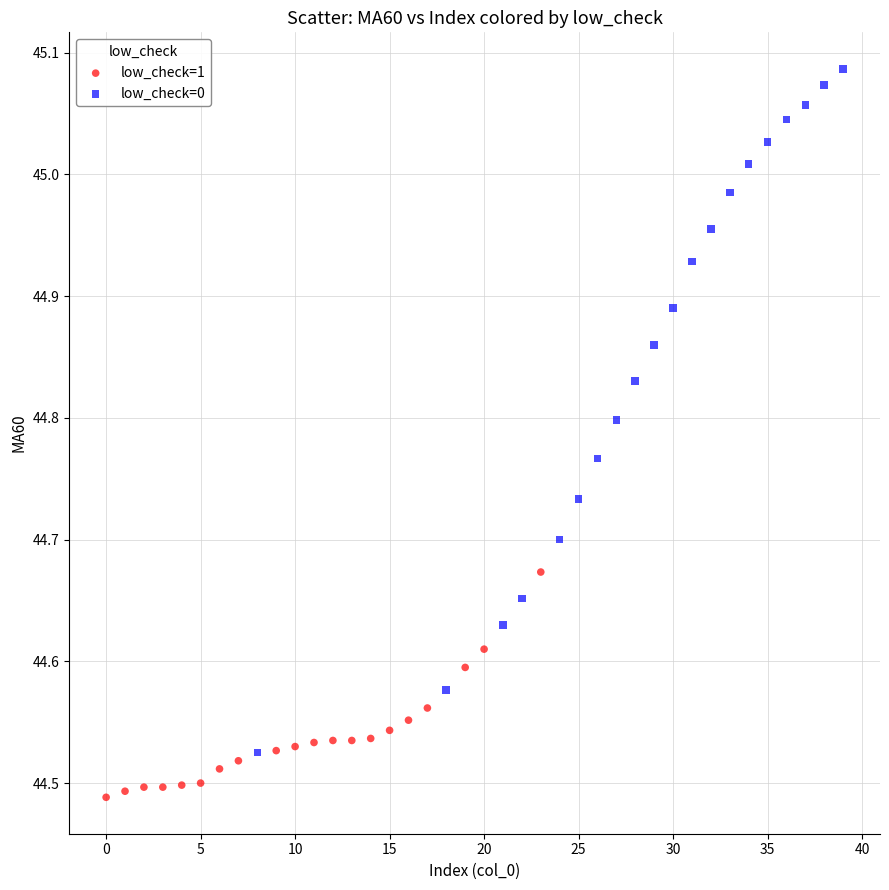

Which series contains the highest Y value?

low_check=0